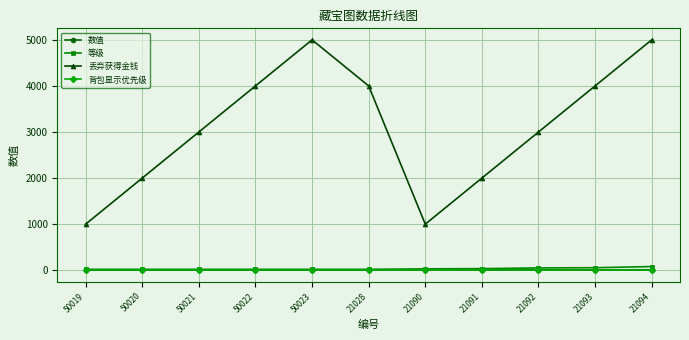

What is the maximum value shown in the chart?

5000